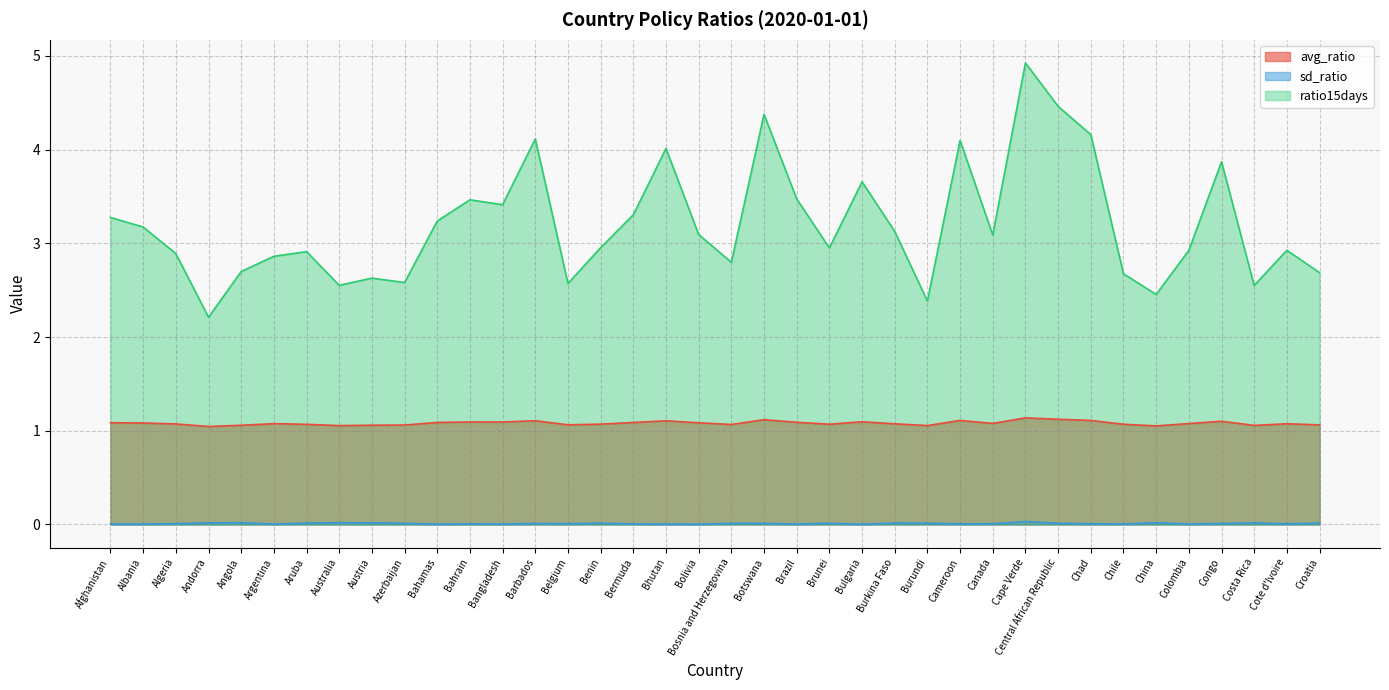

What position from the left is Bolivia?

19